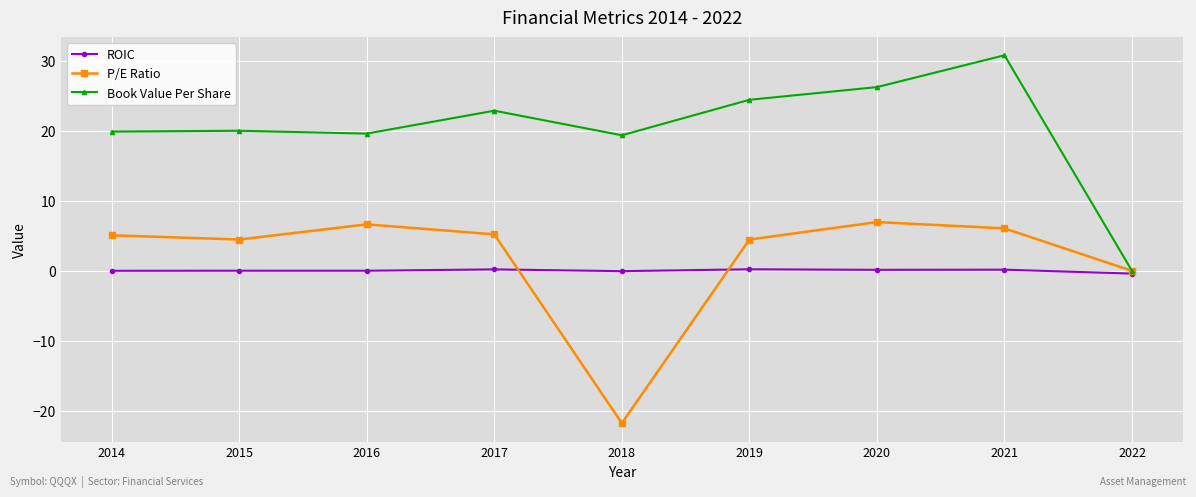

Where is the first local minimum for P/E Ratio?

2015